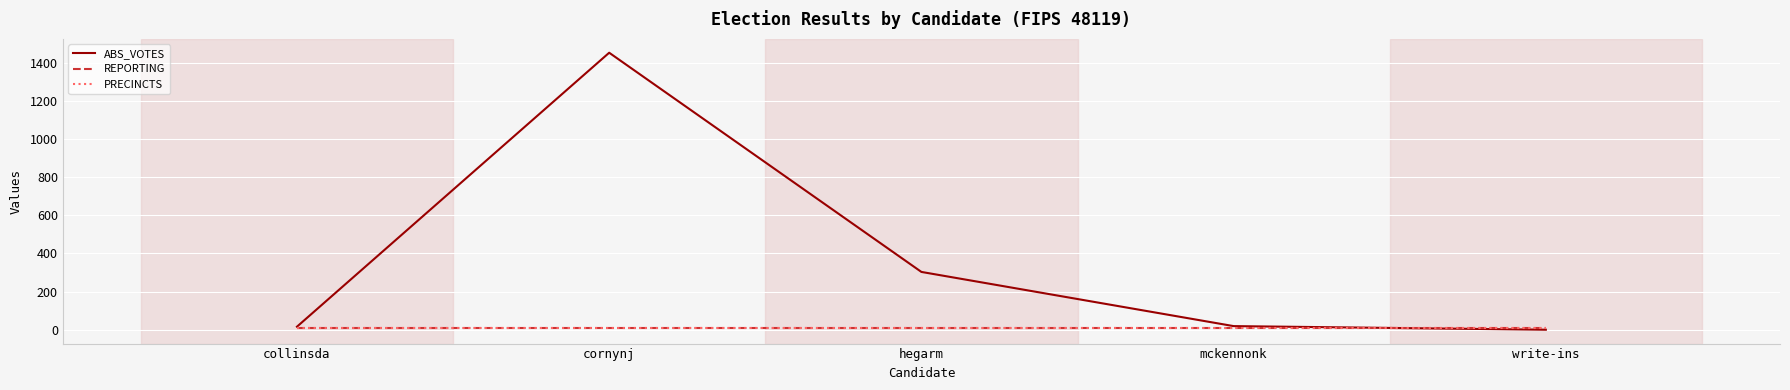

What is the minimum value for REPORTING?

8